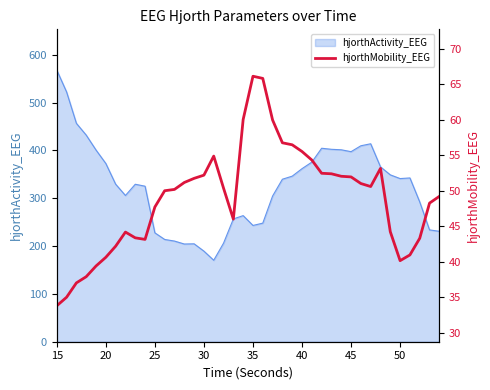

True or false: there are more than 0 points higher than both neighbors.

True